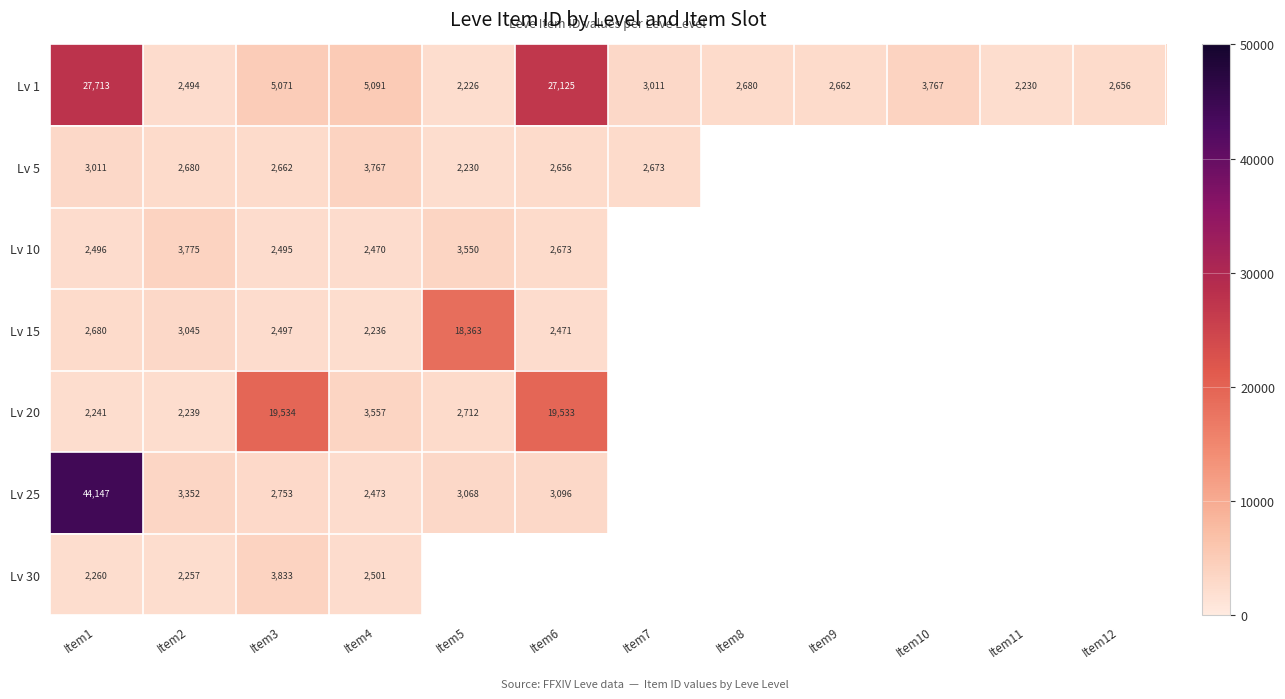

What is the difference between the highest and lowest values at Item4?

2855